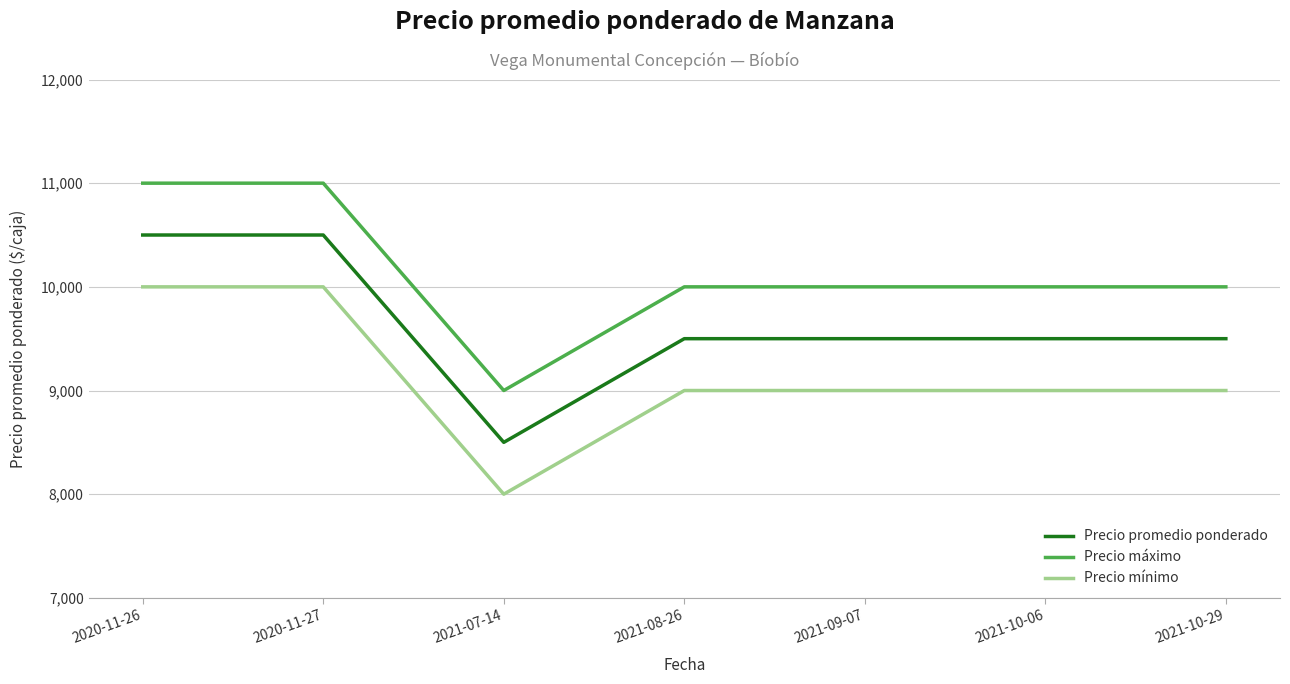

What are all the series names shown in the legend?

Precio promedio ponderado, Precio máximo, Precio mínimo